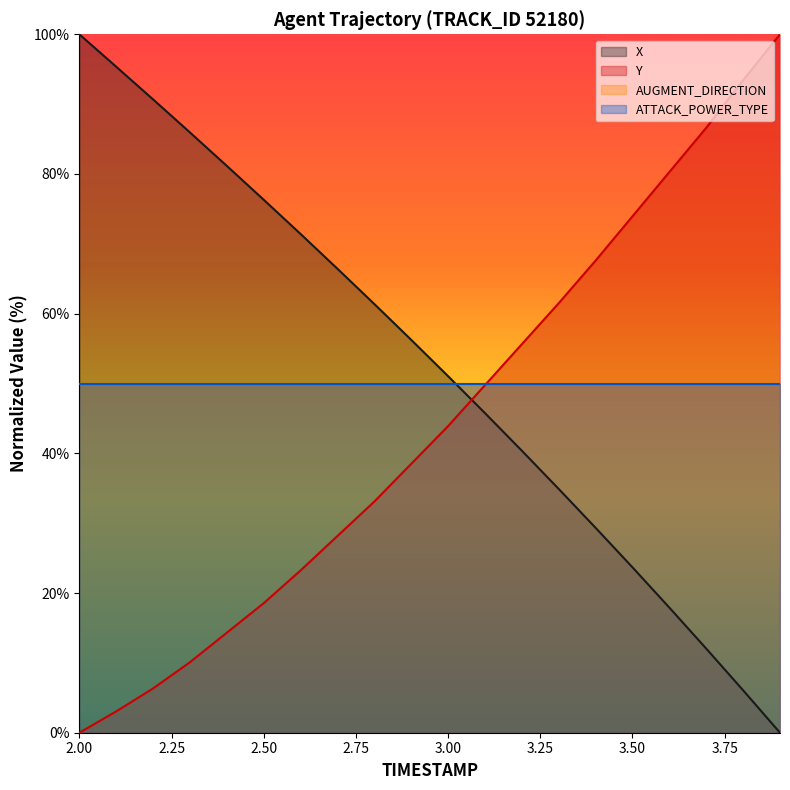

Does the chart display data point markers on the line(s)?

No